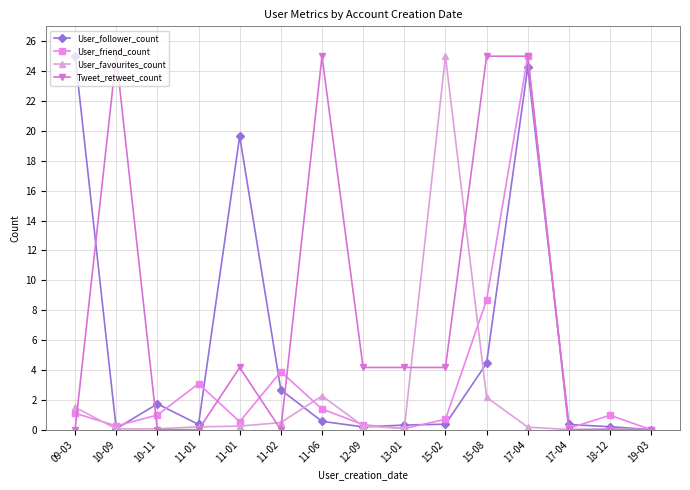

Is the value of User_friend_count at 12-09 greater than the value of User_favourites_count at 11-02?

No